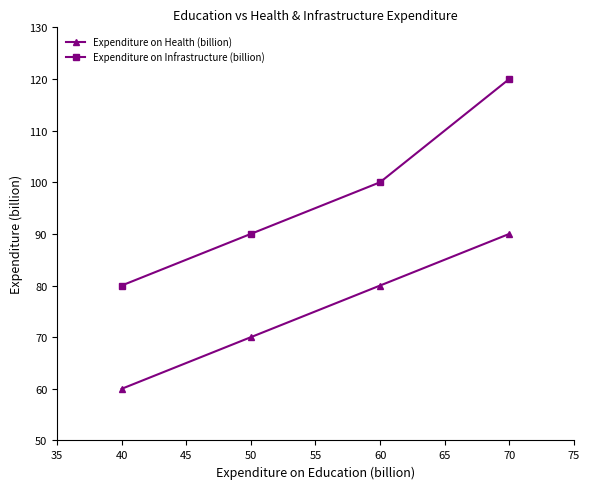

What is the sum of all Expenditure on Health (billion) values?

300